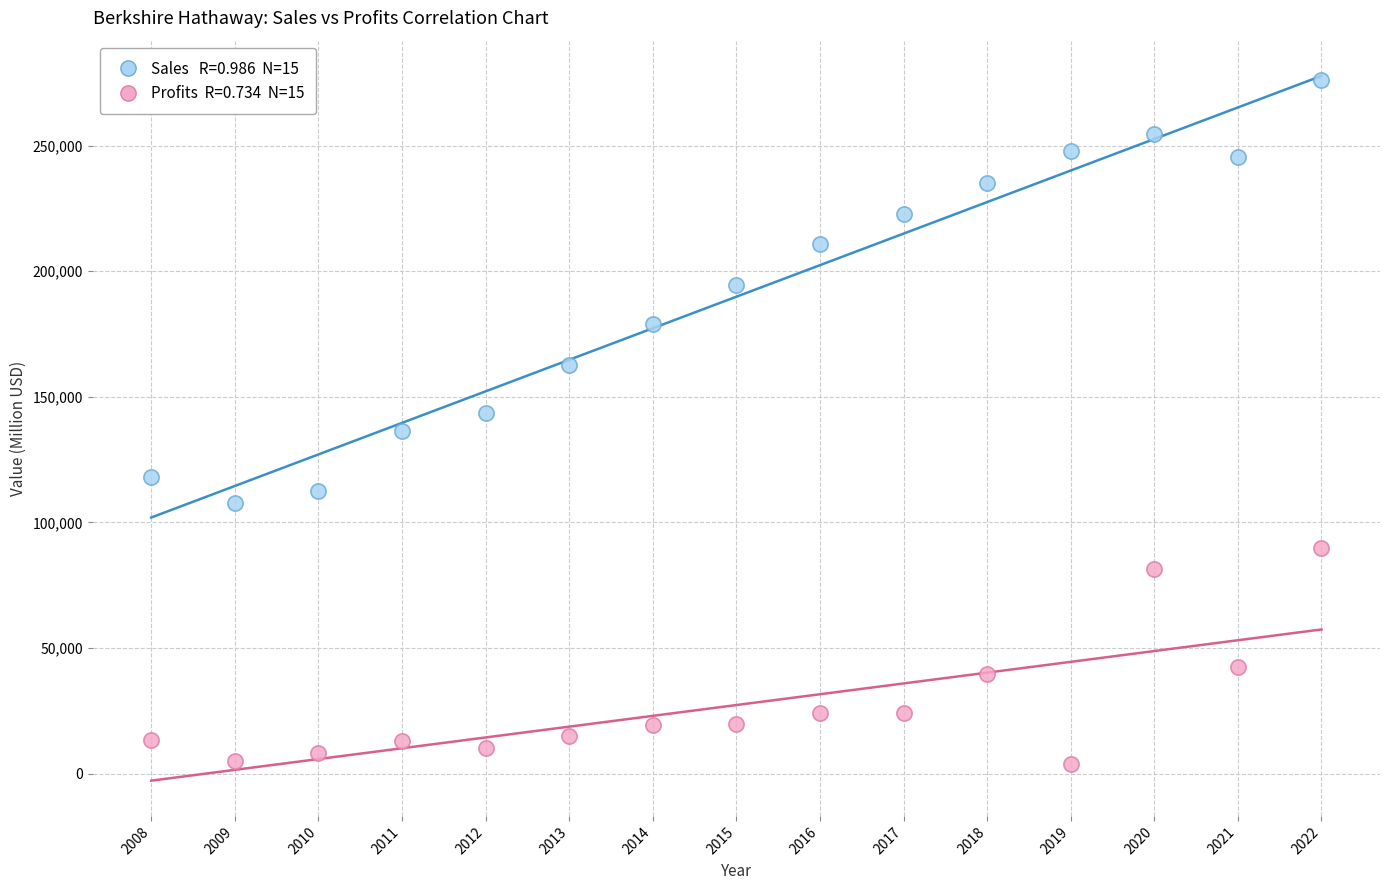

Across all data points, what is the range of Y values (max minus min)?

272073